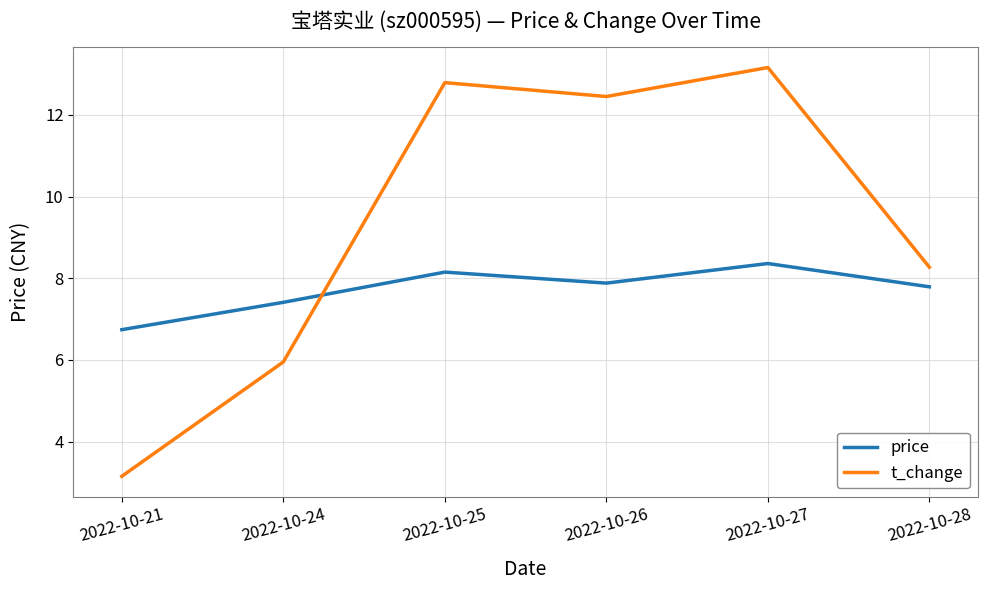

Which series has the largest range (max minus min)?

t_change